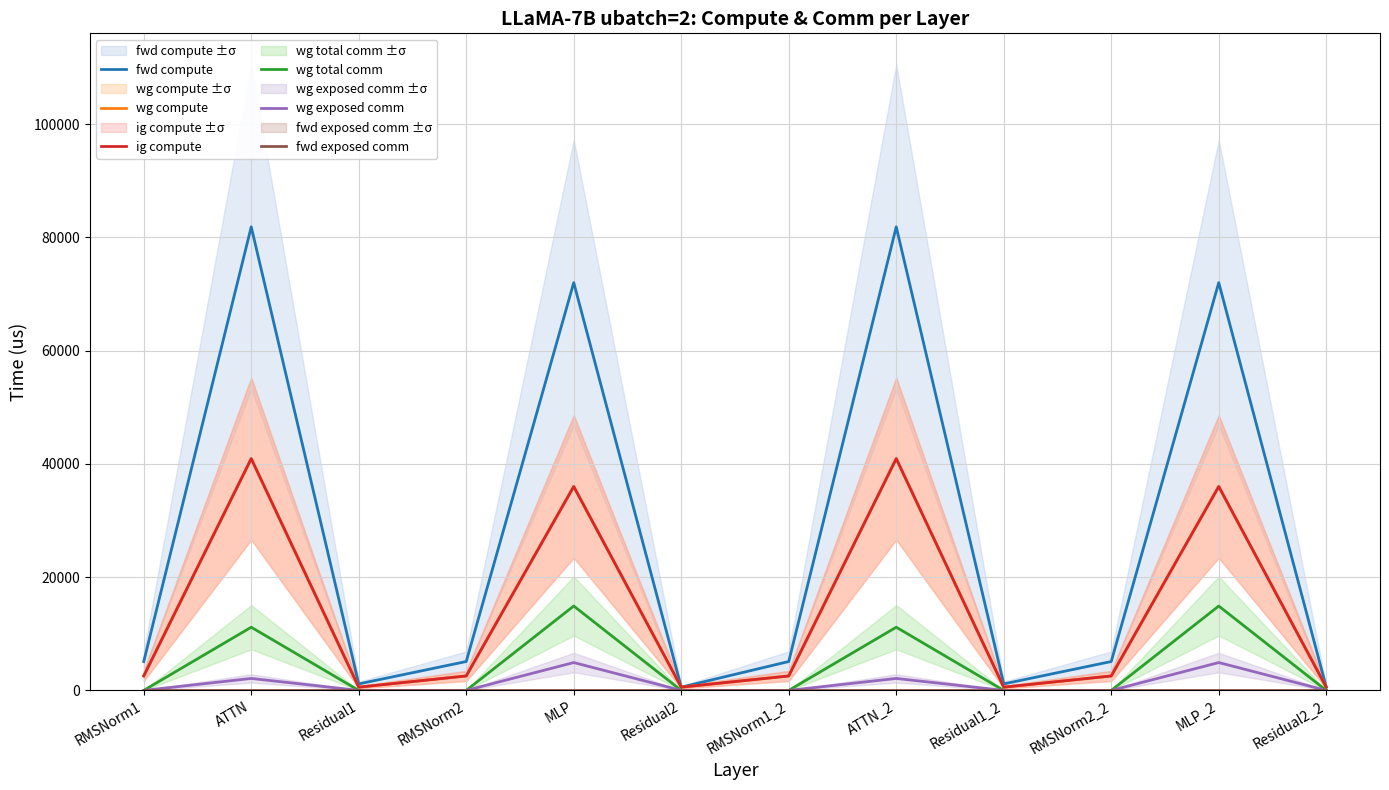

What is the difference between the second highest and second lowest values in the wg compute series?

40358.7